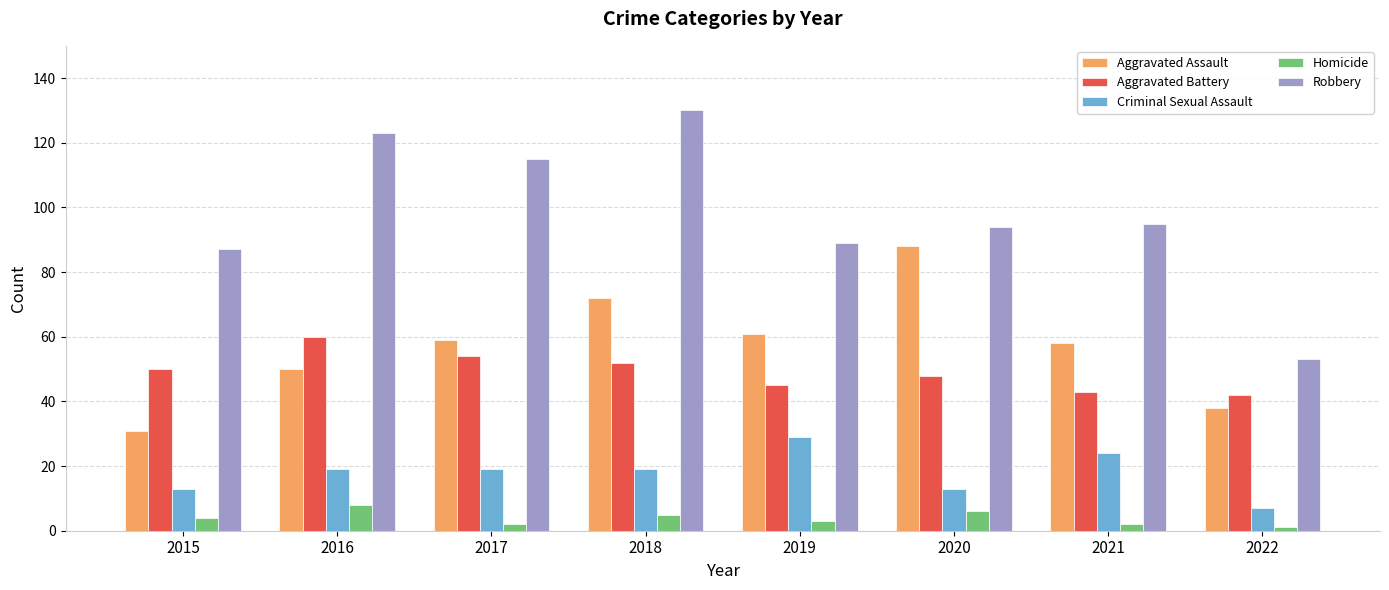

At which category is the sum across all series the highest?

2018